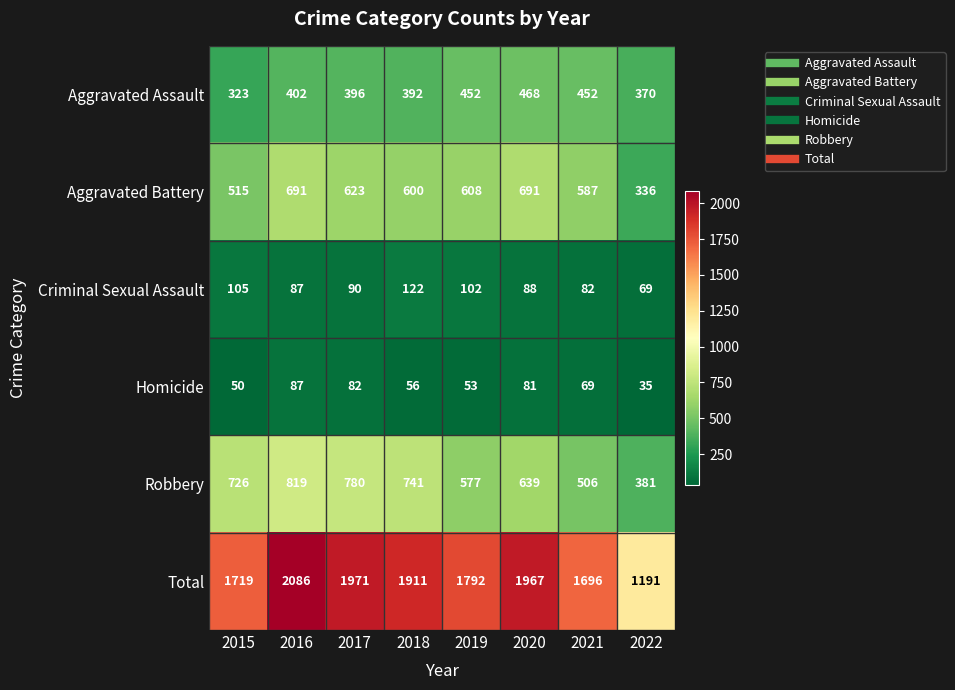

What is the difference between the Aggravated Assault values at 2016 and 2018?

10